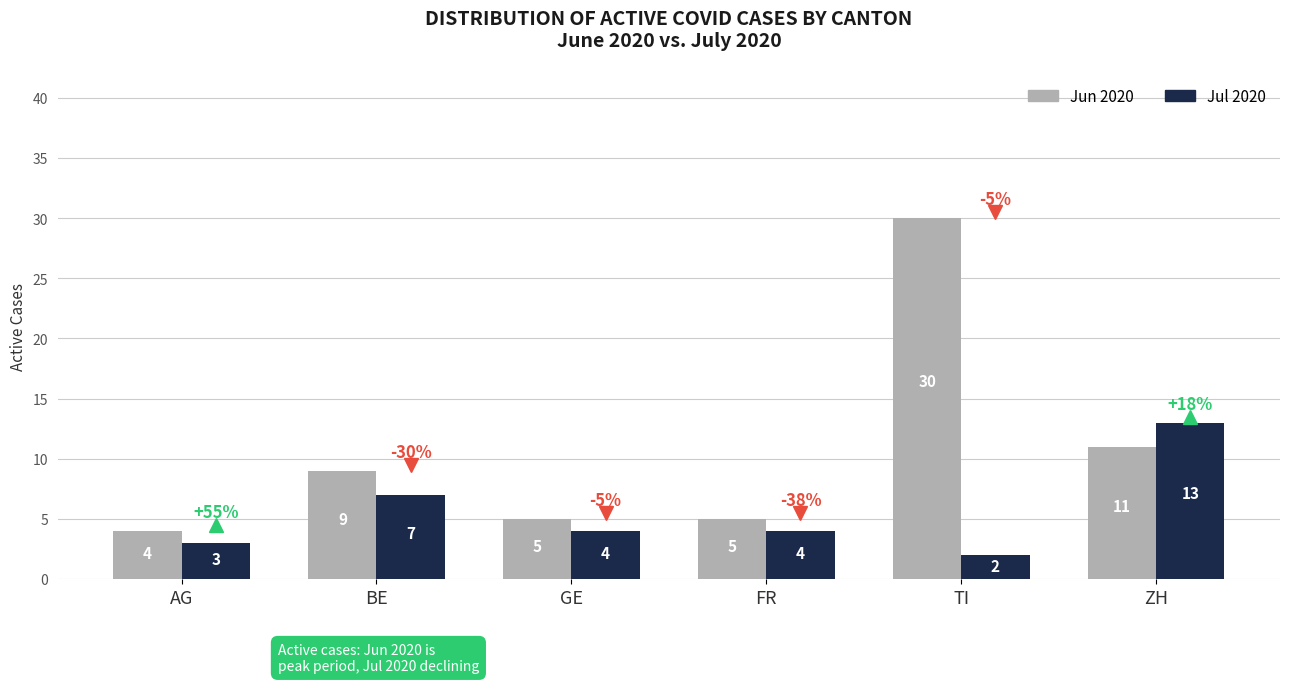

Which series has the largest total across all categories?

Jun 2020